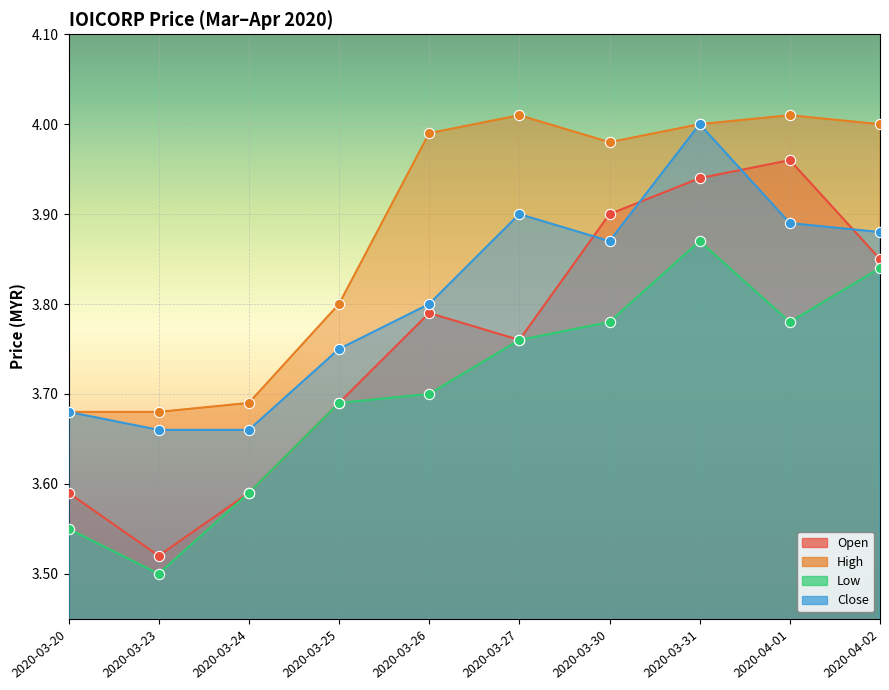

Which series contains the lowest Y value?

low